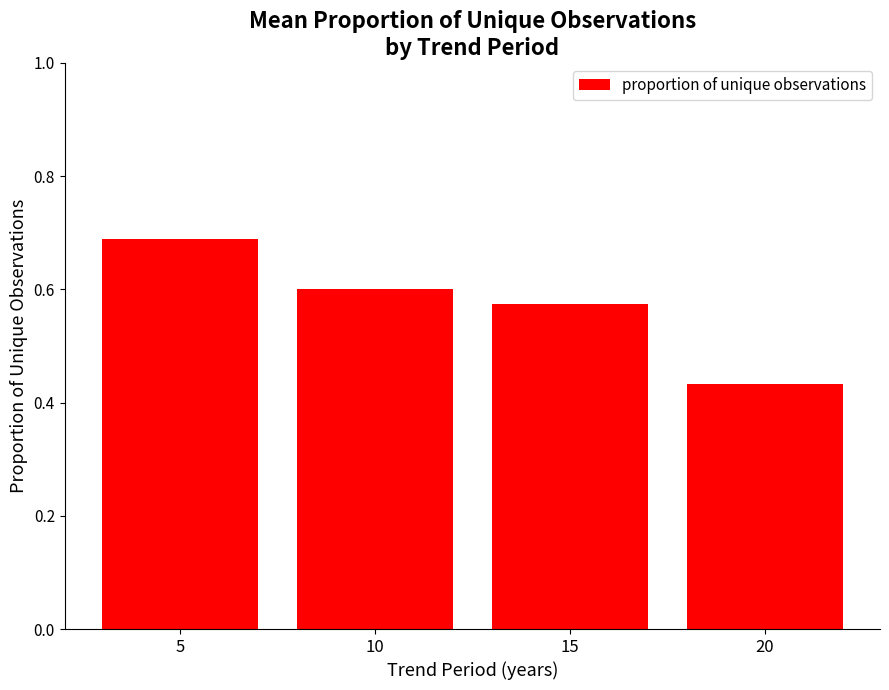

Count the values in the range 0 to 1.

4